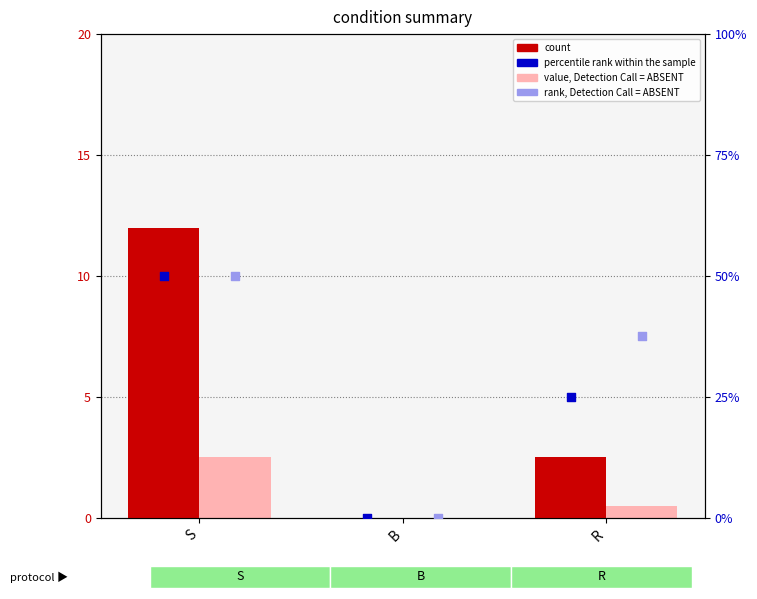

Which series has the largest total across all categories?

rank, Detection Call = ABSENT